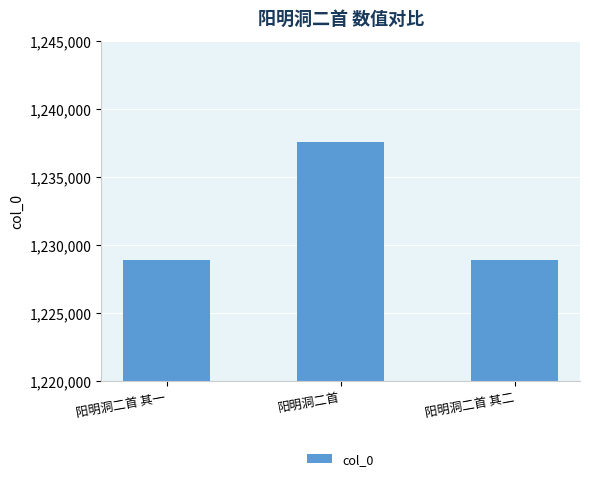

What is the value of the 2nd bar from the left?

1237535